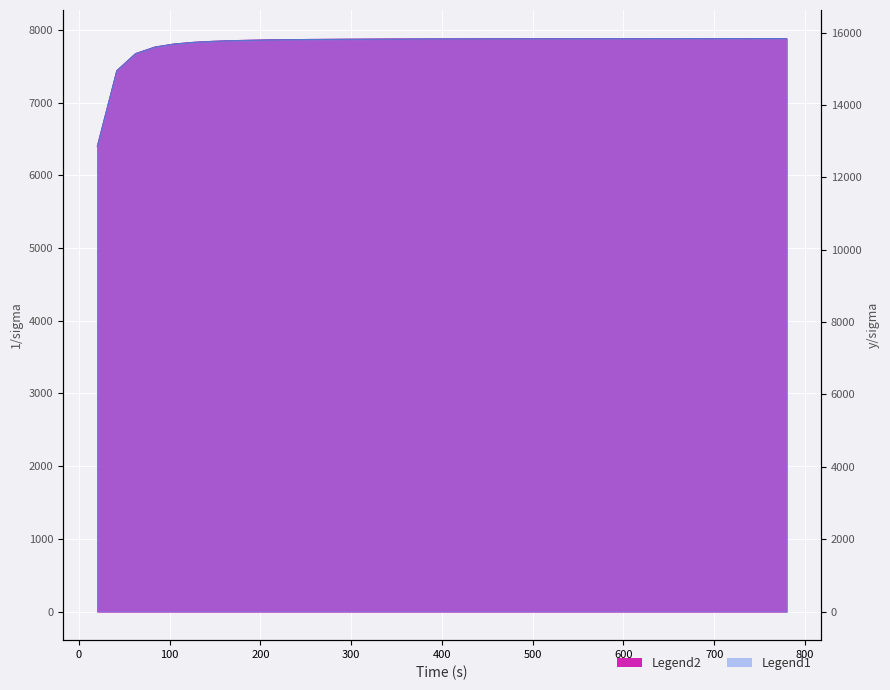

How many distinct data groups are displayed?

2